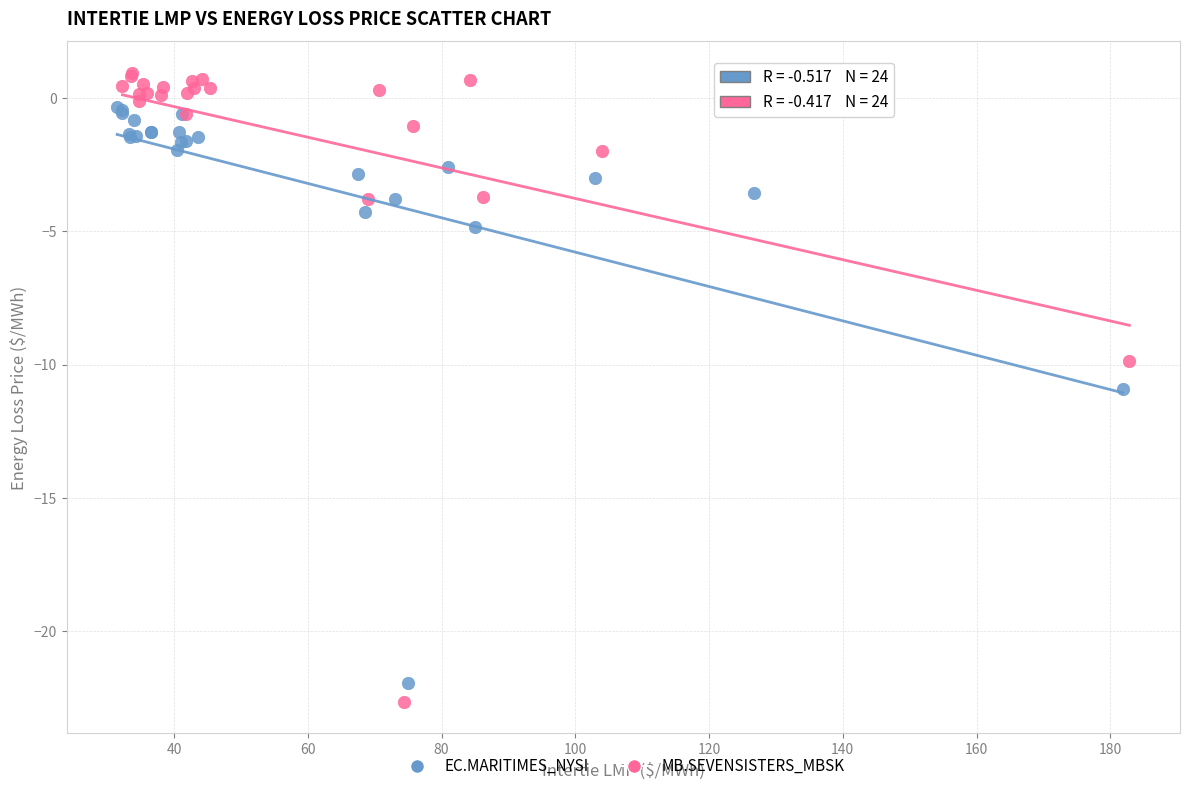

Which series contains the highest Y value?

MB.SEVENSISTERS_MBSK